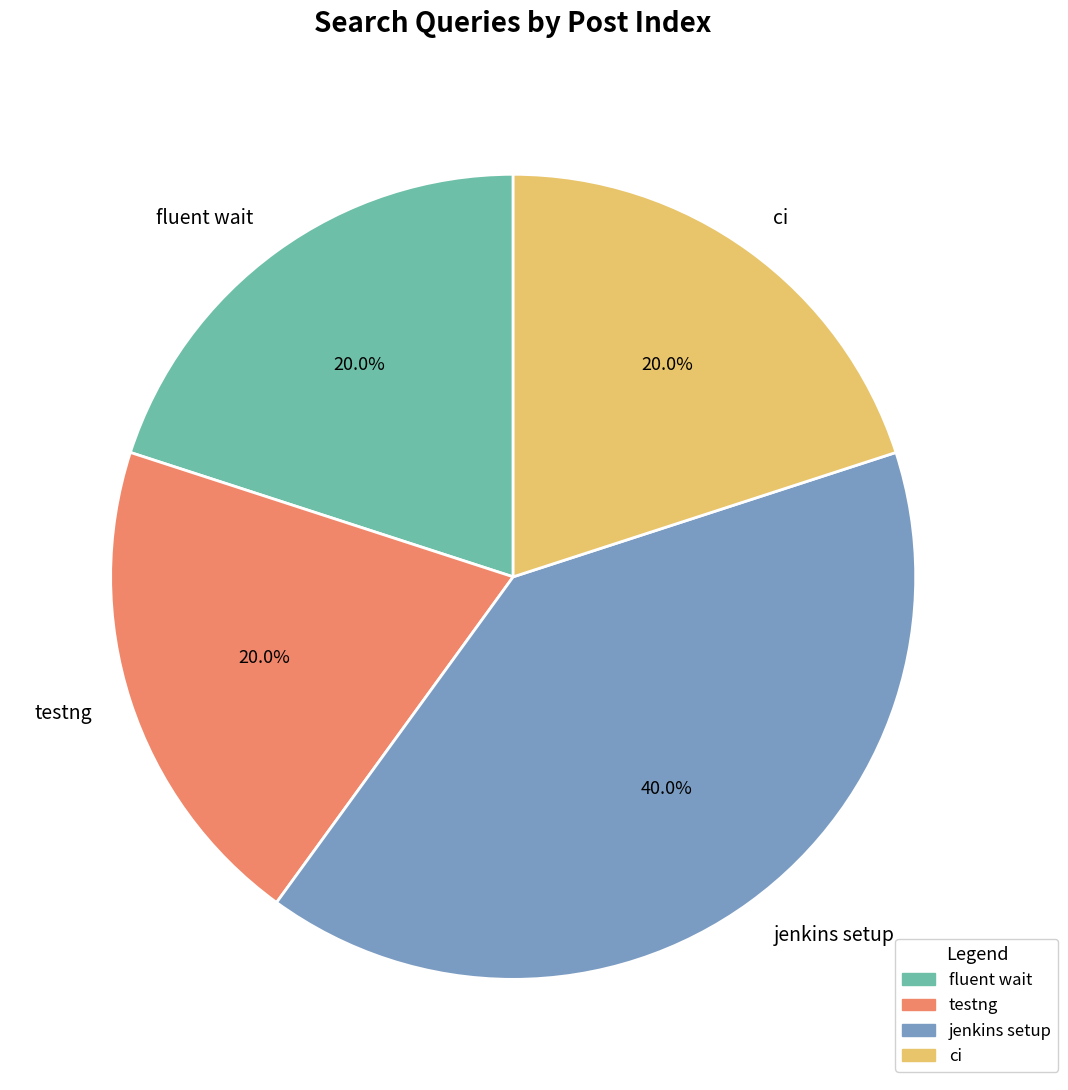

Which slice is the largest?

jenkins setup